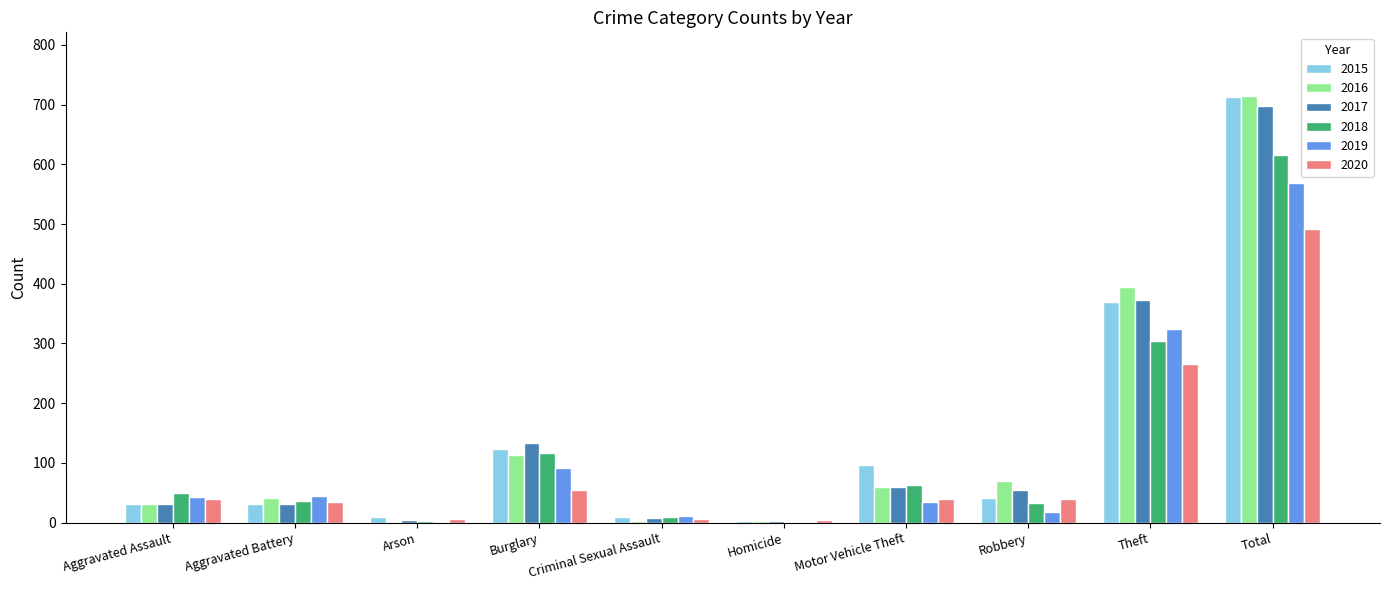

What is the maximum value for 2019?

568